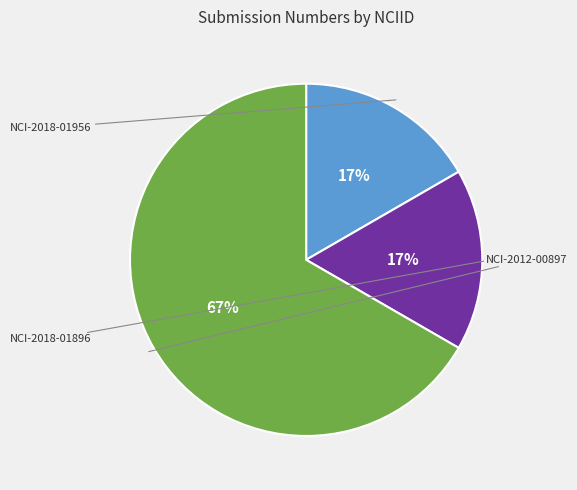

To the nearest percent, what is the difference between the largest and smallest slice percentages?

50%